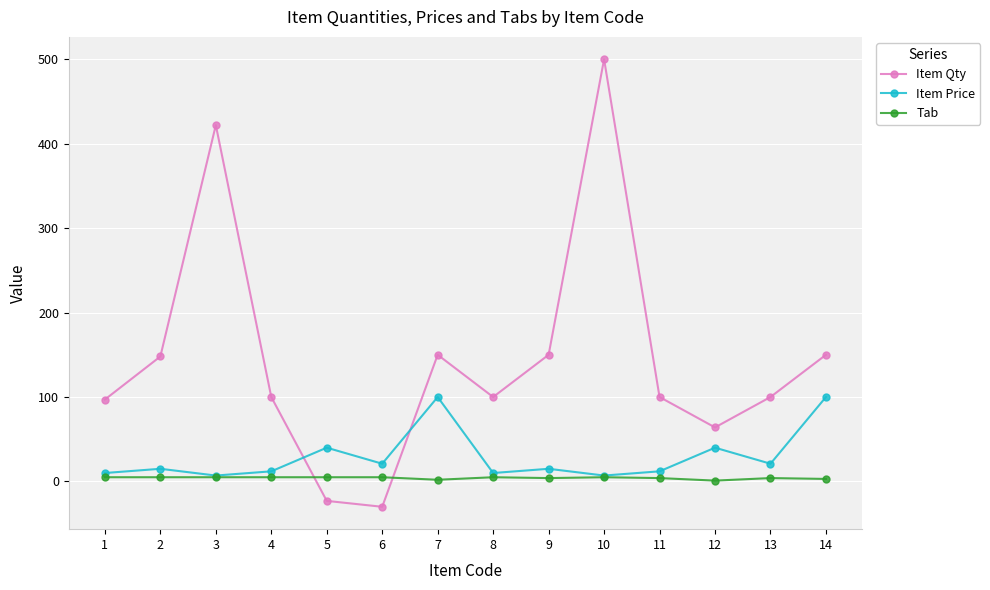

Between 2 and 7, which series saw the biggest shift?

Item Price